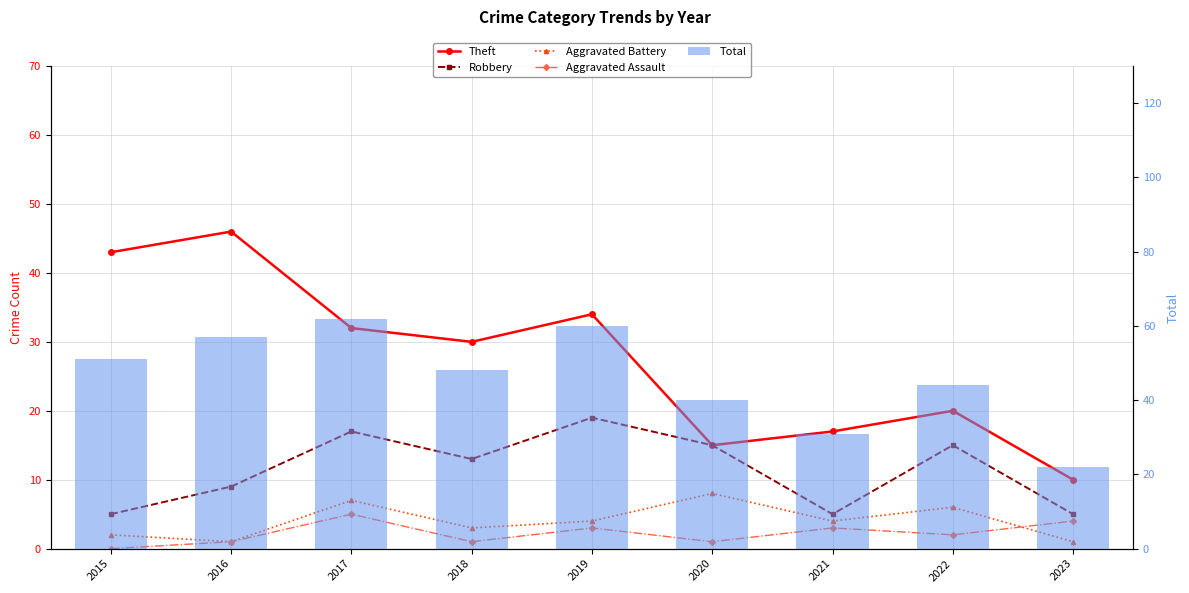

The value of Aggravated Assault at 2021 is 3. True or false?

True